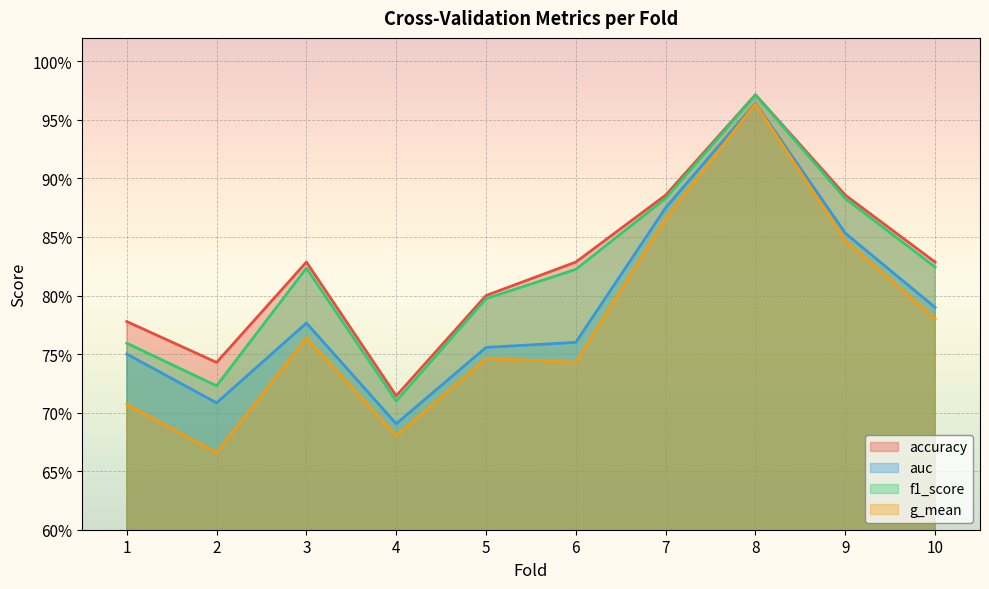

What is the maximum value for accuracy?

1.0